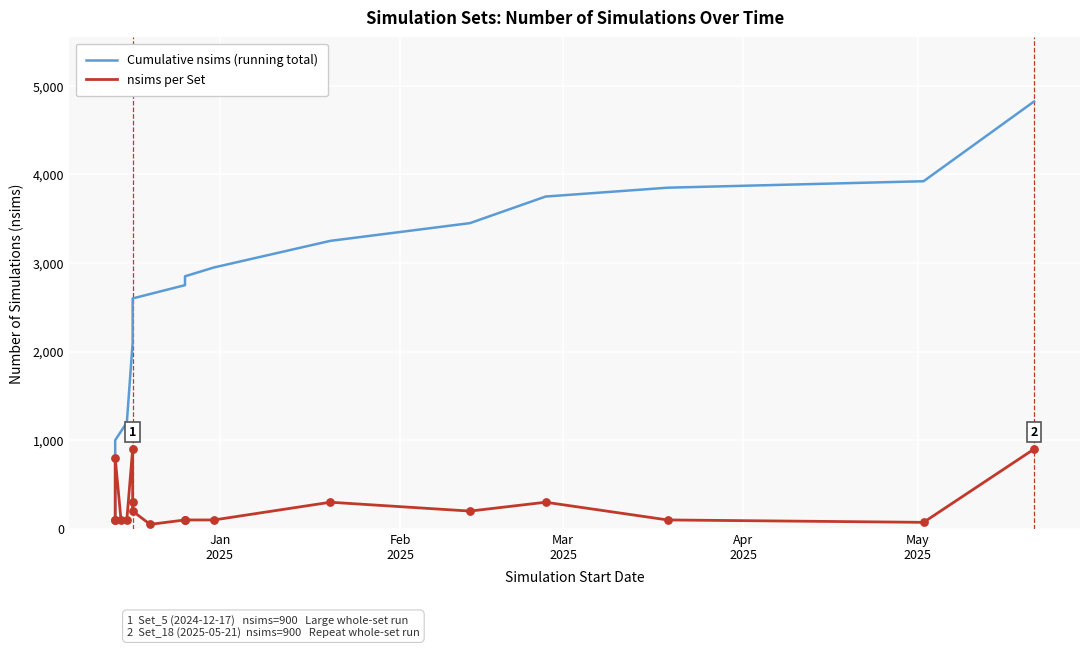

Is the value of nsims per Set at Apr
2025 greater than the value of Cumulative nsims (running total) at 9?

No